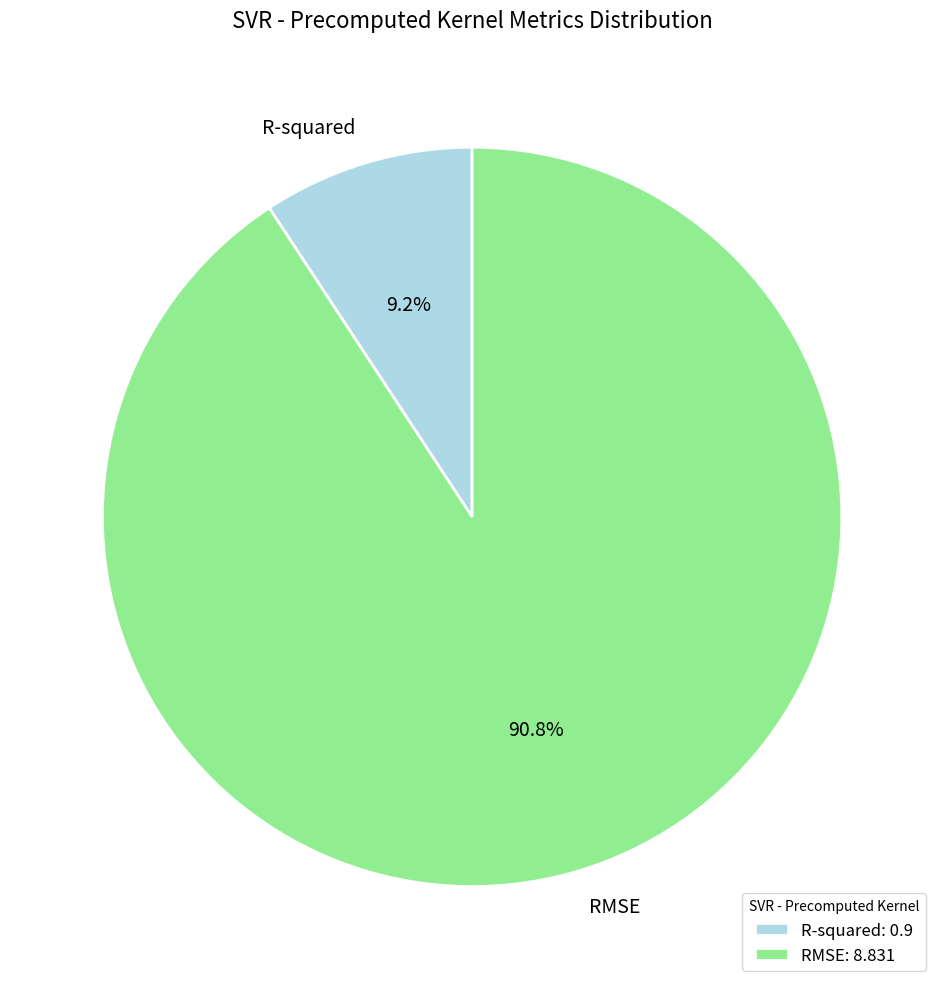

True or false: RMSE accounts for 99% of the total.

False